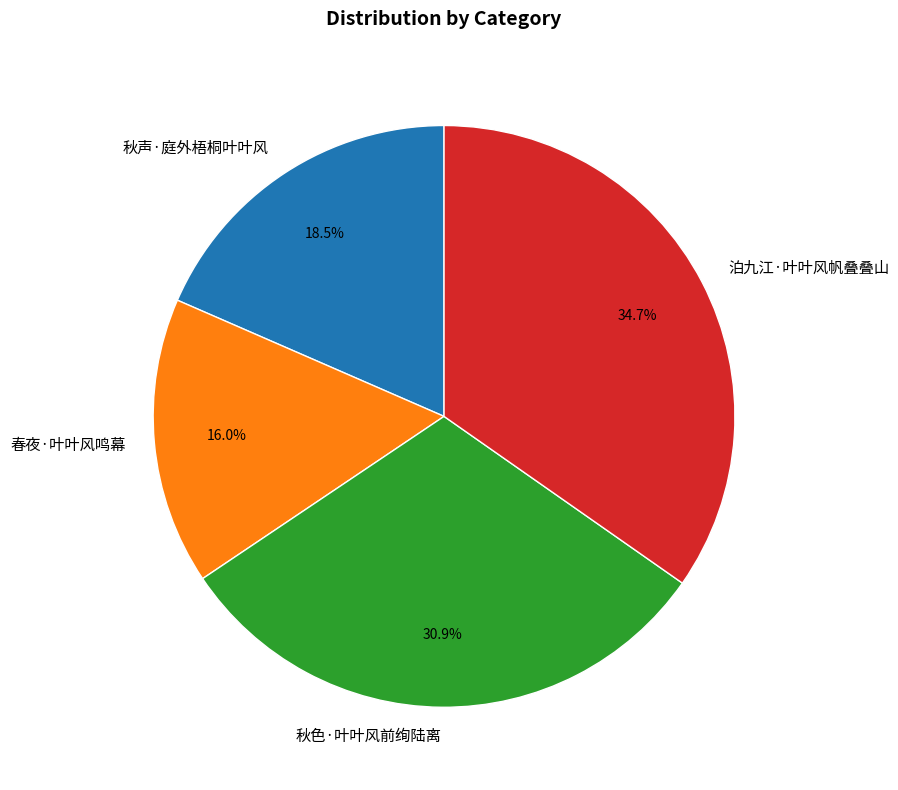

Is the sum of 秋色·叶叶风前绚陆离 and 泊九江·叶叶风帆叠叠山 greater than half?

Yes